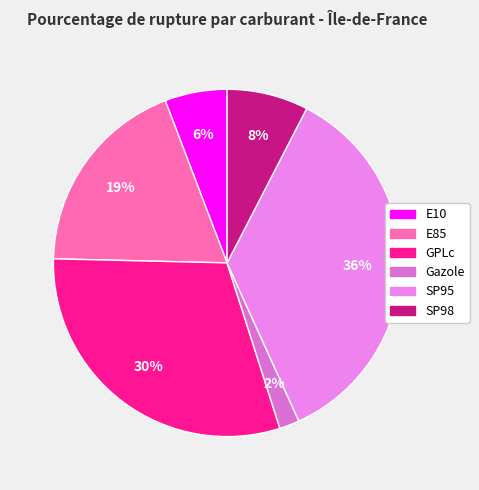

How many segments does this pie chart have?

6